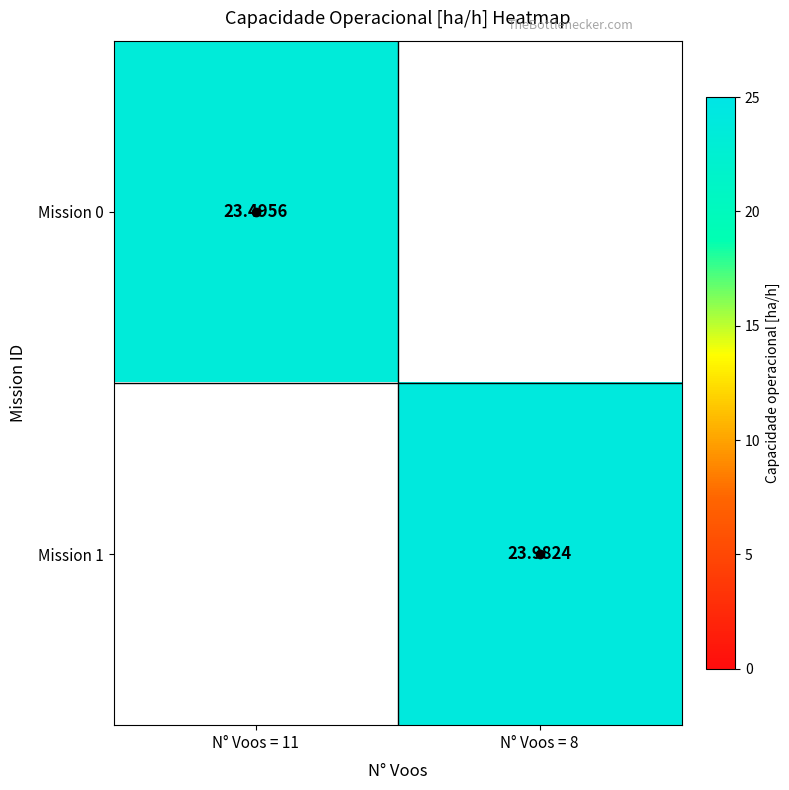

What is the spread (max minus min) of values at N° Voos = 11?

23.5